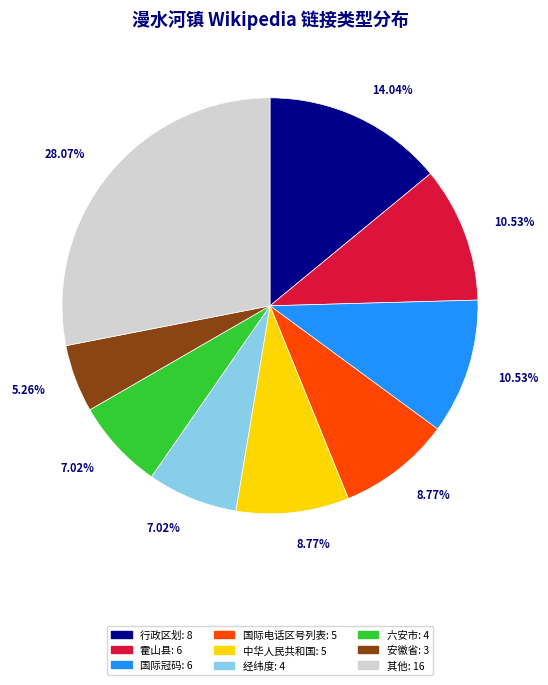

Does any single category account for the majority?

No